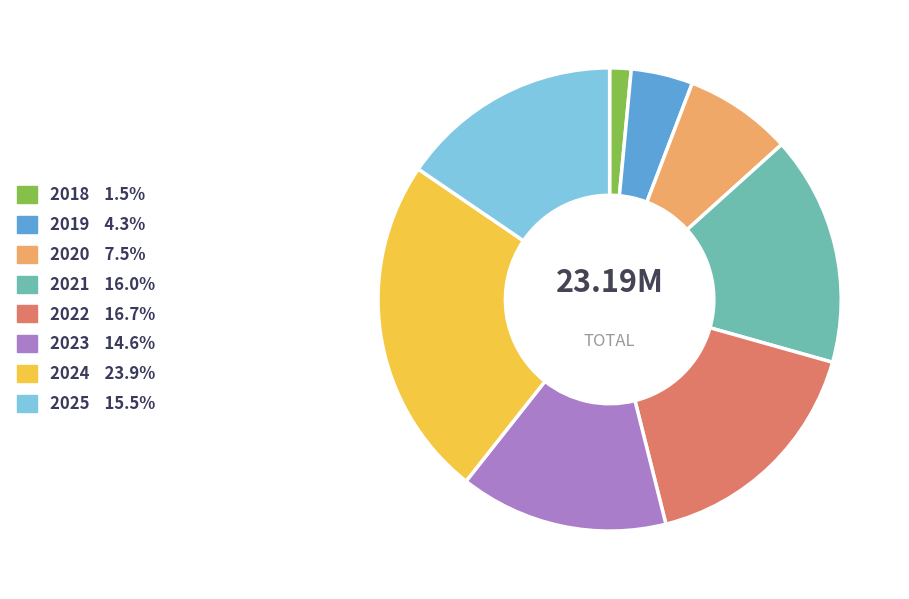

What is the ratio of the value at 2025 to the value at 2024?

0.6